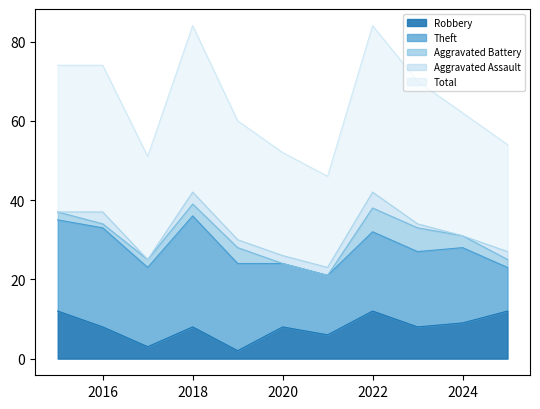

Where does the Theft series first go above 20?

2015